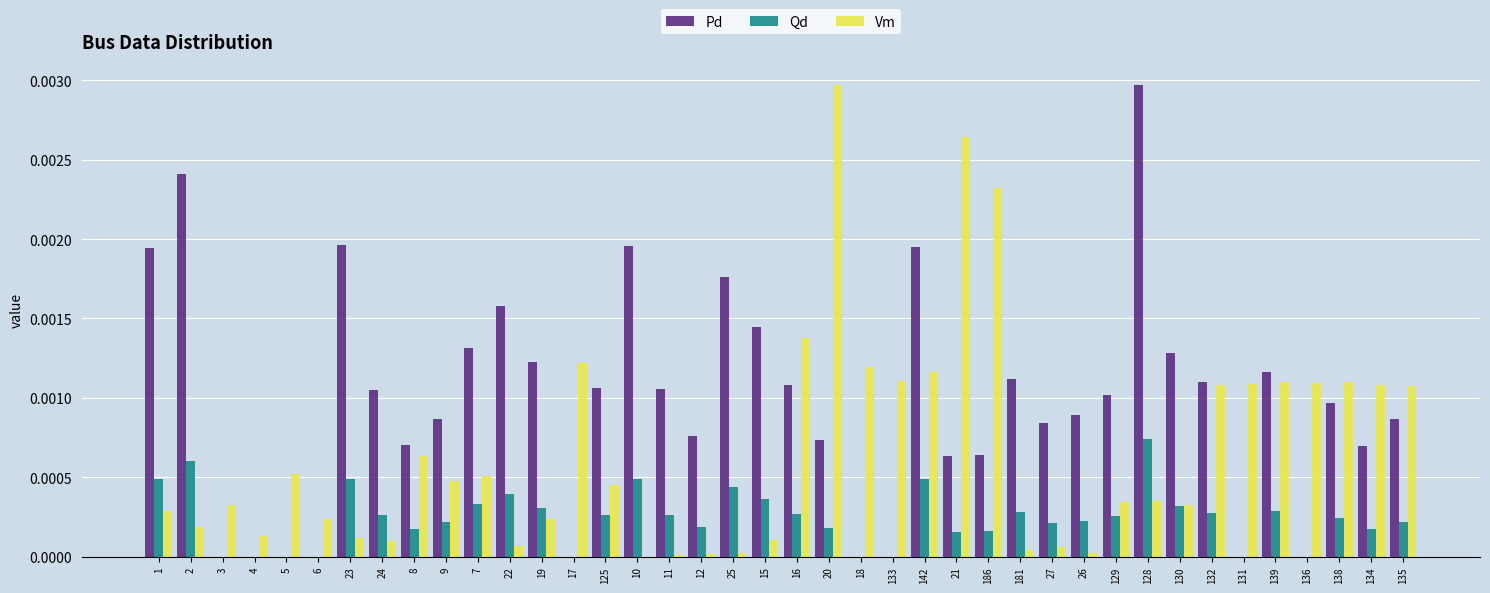

At which label does Pd reach its peak?

128